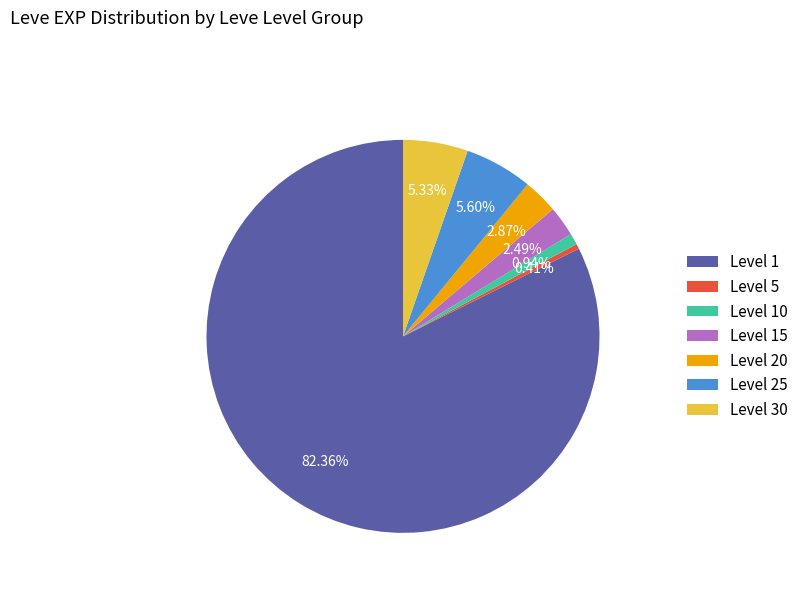

To the nearest percent, what percentage of the pie is Level 15?

2%